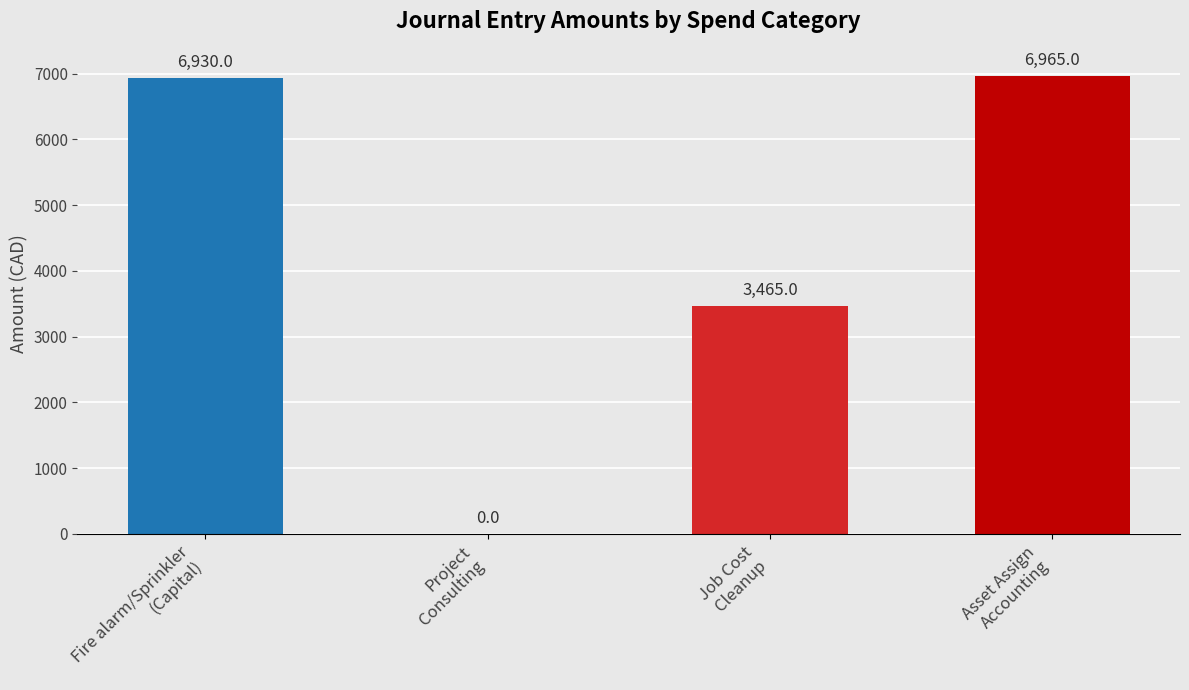

Which has a higher value, Fire alarm/Sprinkler
(Capital) or Job Cost
Cleanup?

Fire alarm/Sprinkler
(Capital)